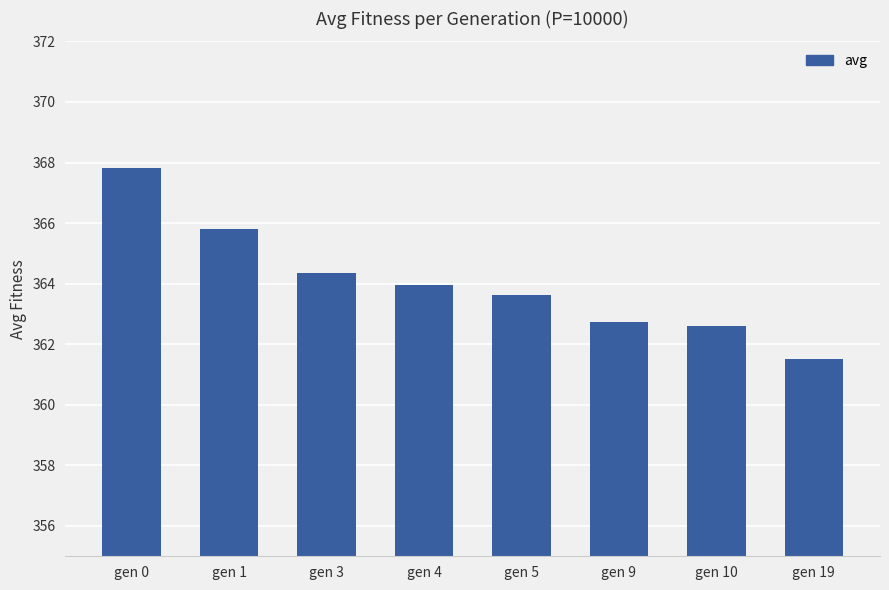

Reading left to right, transcribe all the data shown in this chart.

367.8	365.8	364.4	364.0	363.6	362.7	362.6	361.5